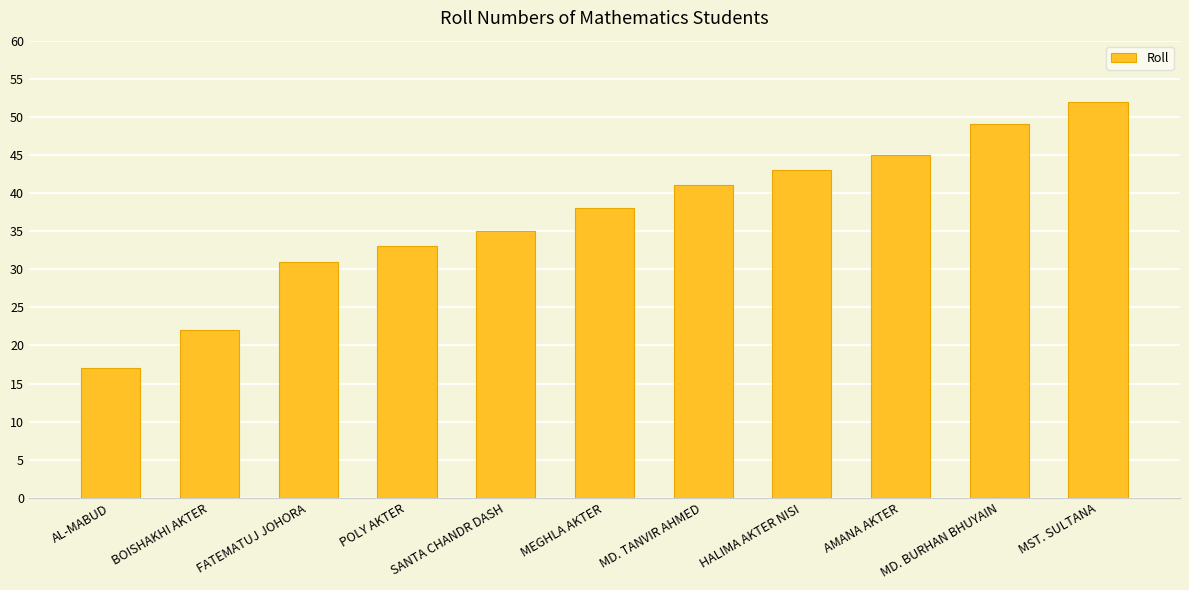

At which category does the chart reach its minimum across all series?

AL-MABUD